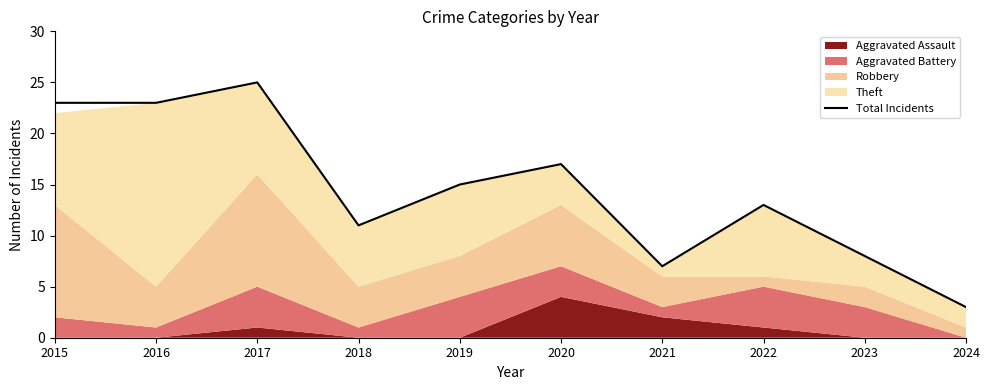

What value does the data have at 2017, to the nearest 5?

25